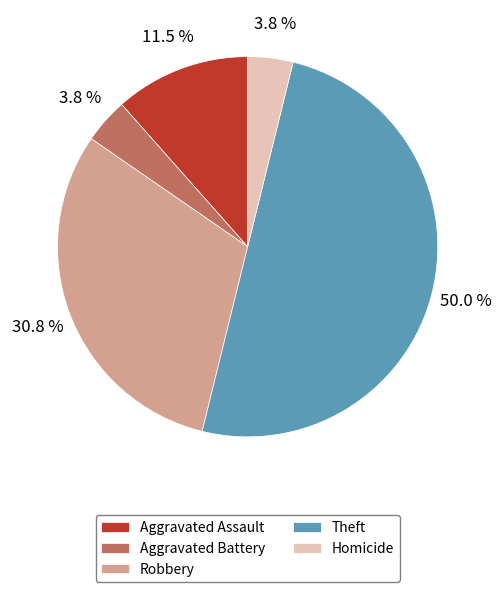

Is it true that Robbery is 38% of the pie?

False